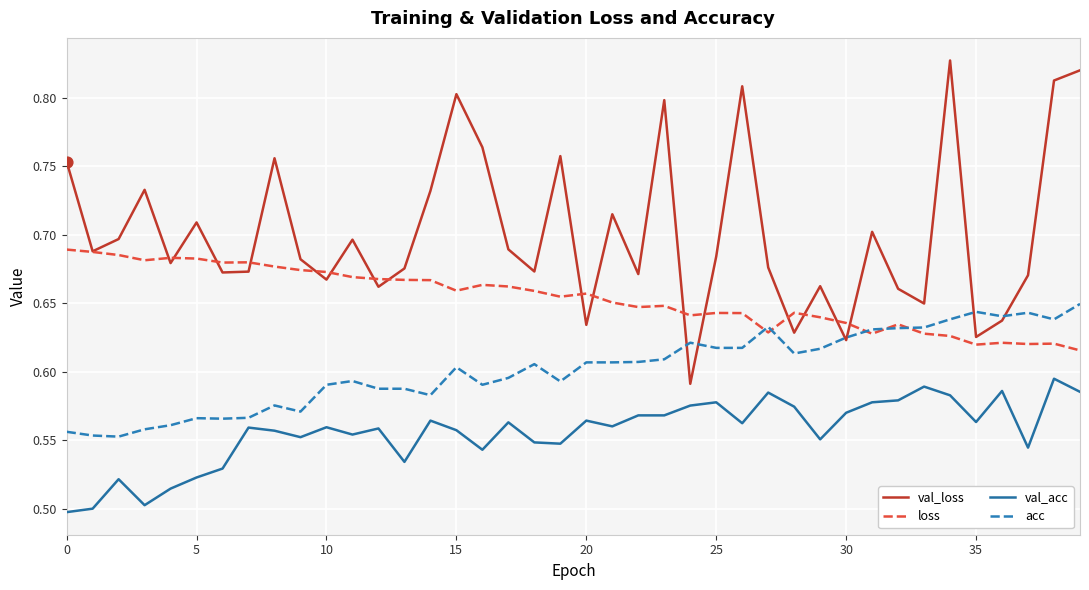

Which series has the largest range (max minus min)?

val_loss